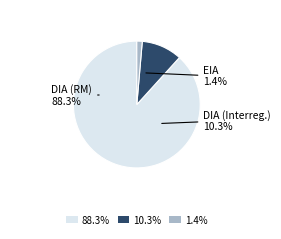

Combined, what portion of the pie is DIA and Interregional?

98.6%